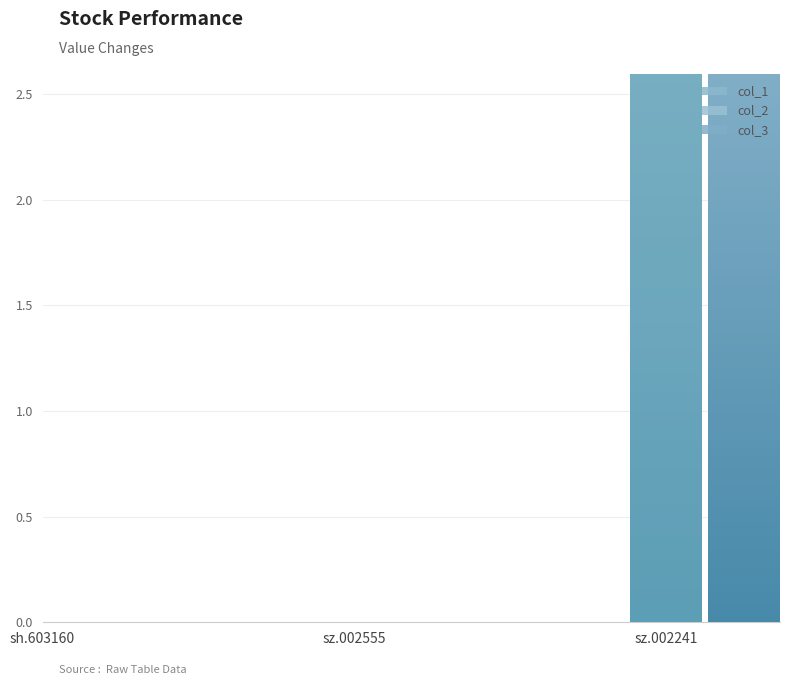

Is it true that col_3 equals -1.3 at sh.603160?

True